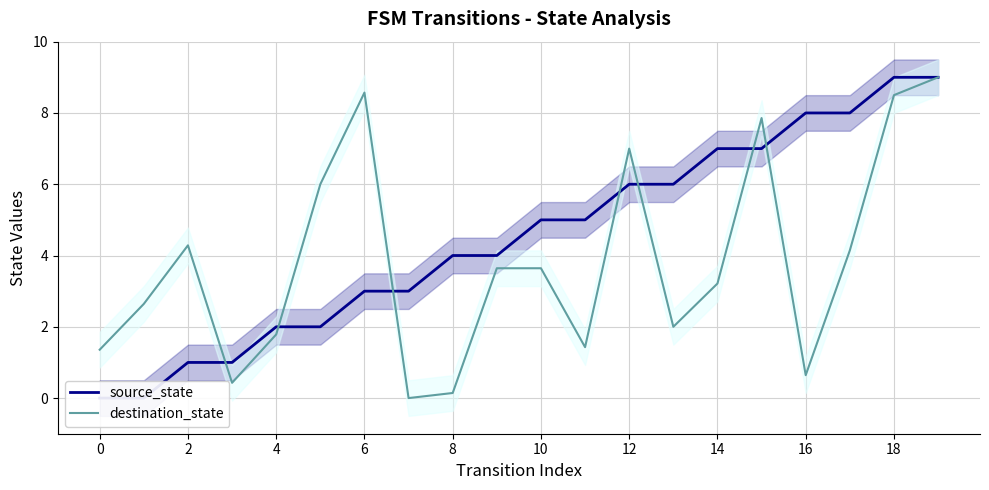

Reading right to left, transcribe all the data shown in this chart.

source_state: 9.0	9.0	8.0	8.0	7.0	7.0	6.0	6.0	5.0	5.0	4.0	4.0	3.0	3.0	2.0	2.0	1.0	1.0	0.0	0.0
destination_state: 9.0	8.5	4.1	0.6	7.9	3.2	2.0	7.0	1.4	3.6	3.6	0.1	0.0	8.6	6.0	1.8	0.4	4.3	2.6	1.4